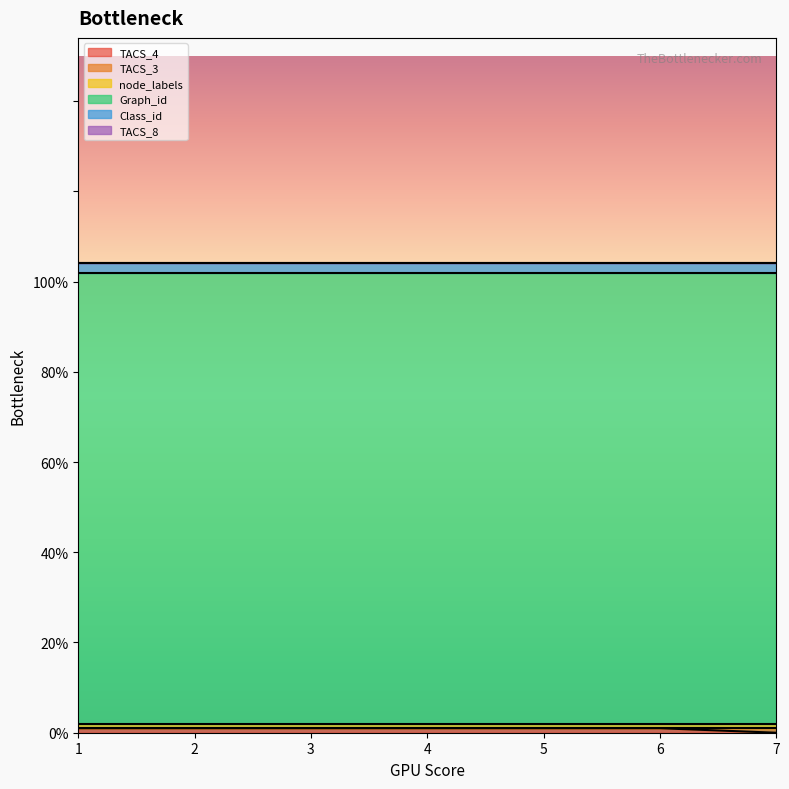

Between 3 and 6, which series saw the biggest shift?

TACS_4